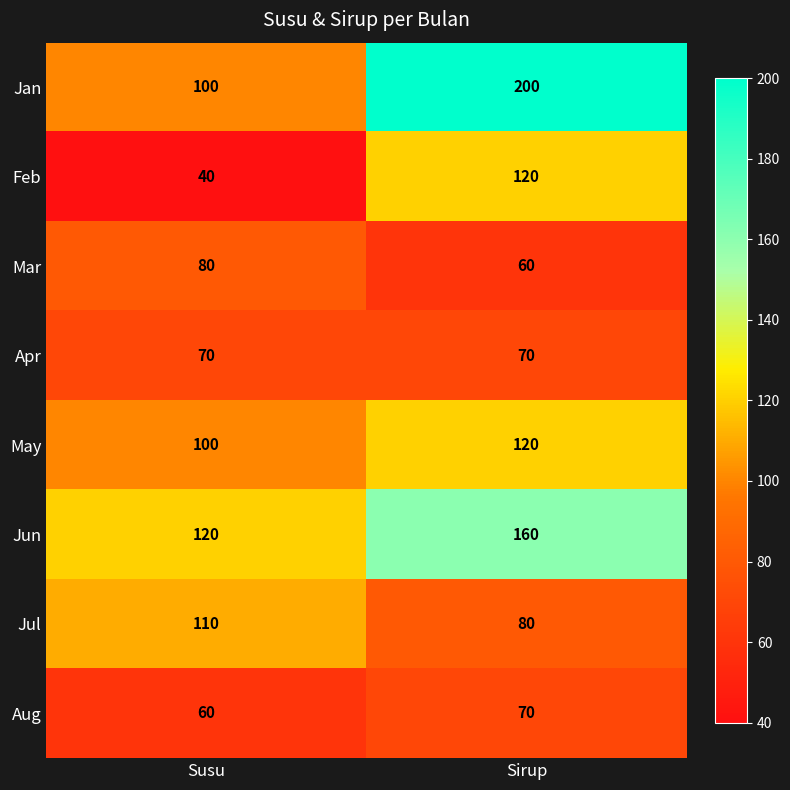

What is the total value across all series at Sirup?

880